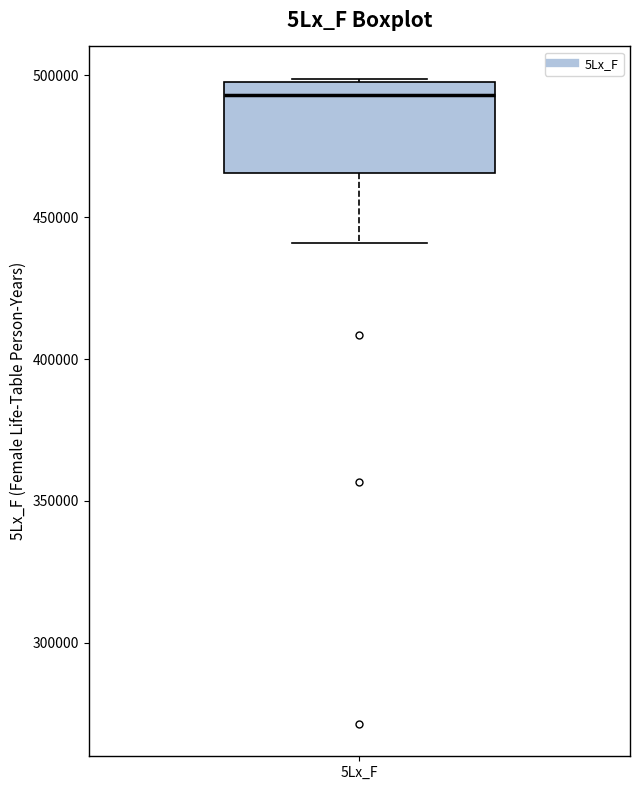

Where is the lower edge of the box for 5Lx_F on the y-axis? The values are not printed on the chart, so give them approximately, as read against the axis.

465000